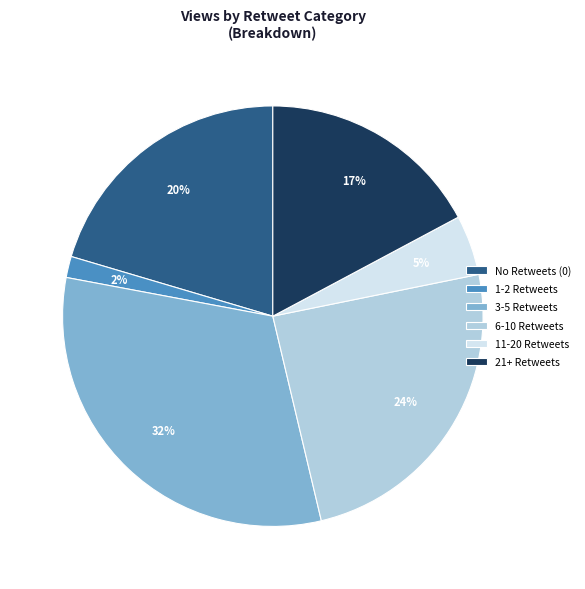

To the nearest percent, what portion does 1-2 Retweets represent?

2%